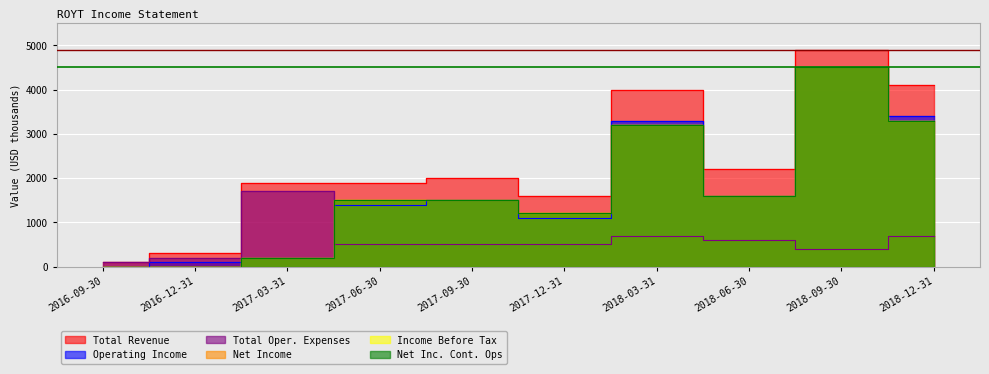

What is the difference between the Total Oper. Expenses values at 2017-09-30 and 2018-06-30?

100